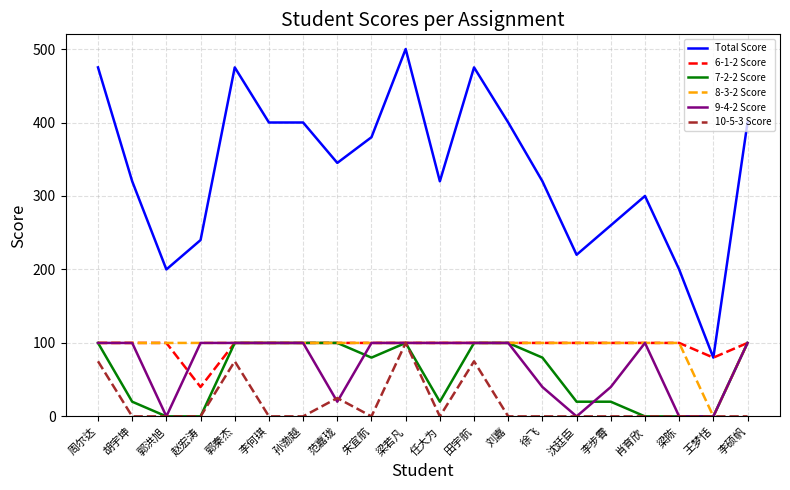

Is it true that 7-2-2 Score equals 100 at 李硕帆?

True